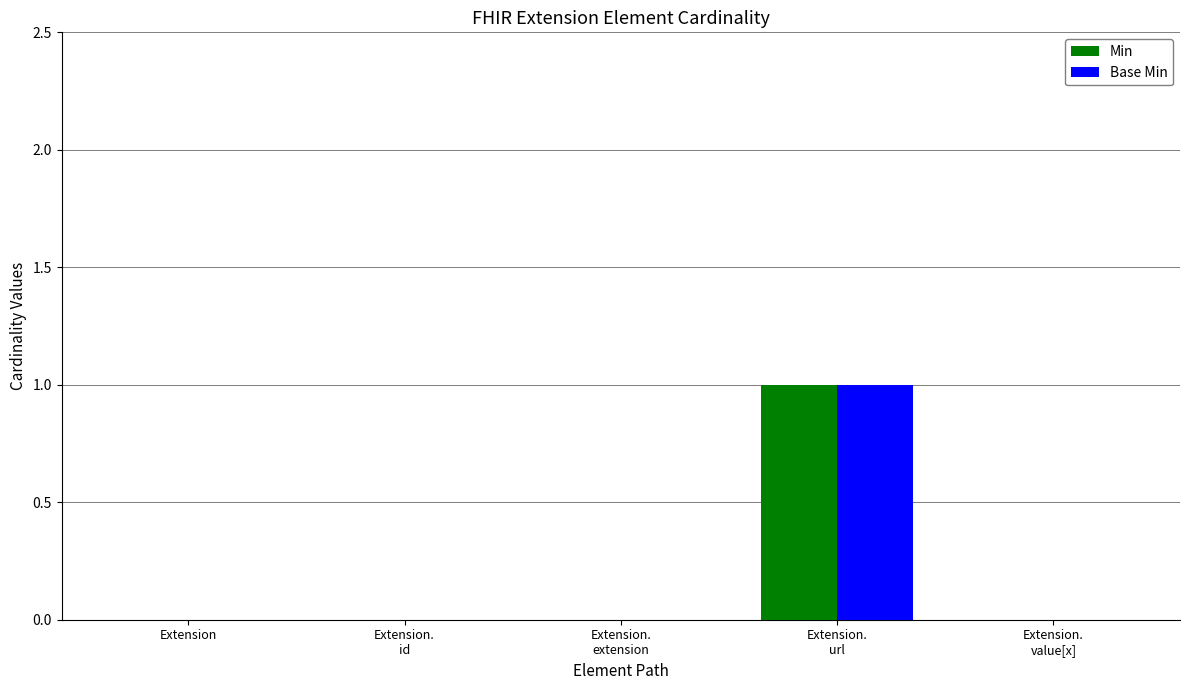

At which label does Base Min reach its peak?

Extension.
url